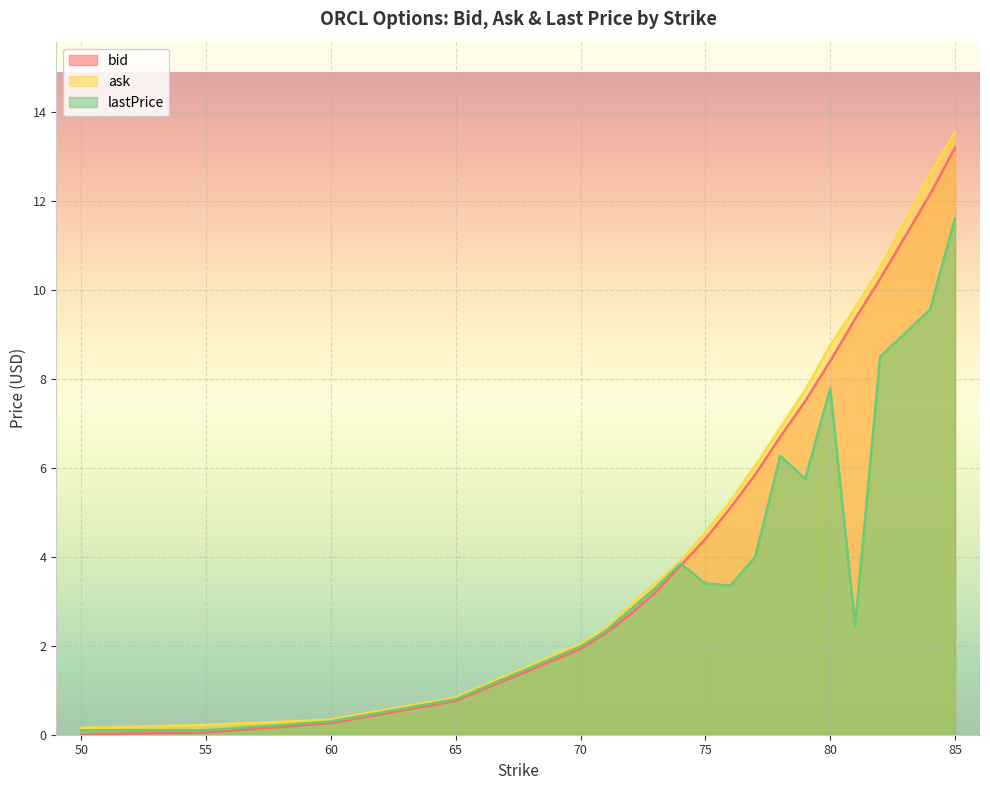

Reading left to right, extract all data points from this chart.

bid: 0.0	0.1	0.3	0.8	1.9	2.3	2.7	3.2	3.8	4.4	5.1	5.8	6.7	7.5	8.4	9.3	10.2	12.2	13.2
ask: 0.1	0.2	0.3	0.8	2.0	2.4	2.9	3.4	3.9	4.5	5.2	6.0	6.9	7.8	8.8	9.6	10.5	12.6	13.6
lastPrice: 0.1	0.1	0.3	0.8	2.0	2.3	2.8	3.3	3.9	3.4	3.4	4.0	6.3	5.8	7.8	2.5	8.5	9.6	11.6